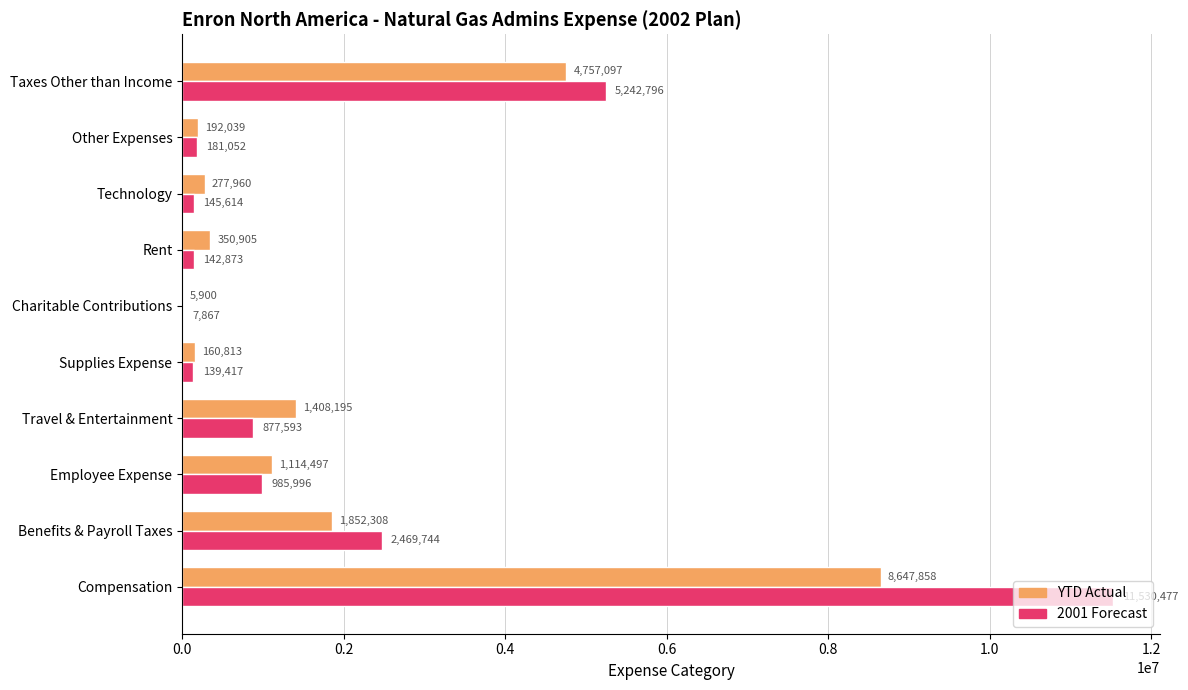

Between Supplies Expense and Taxes Other than Income, which series saw the biggest shift?

2001 Forecast